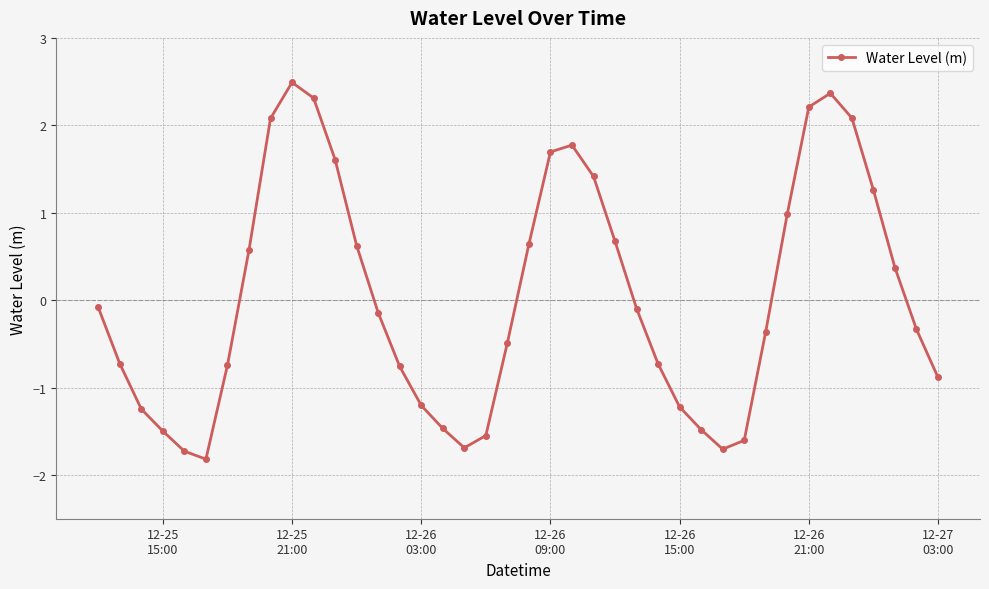

What is the difference between the maximum and minimum values?

4.3